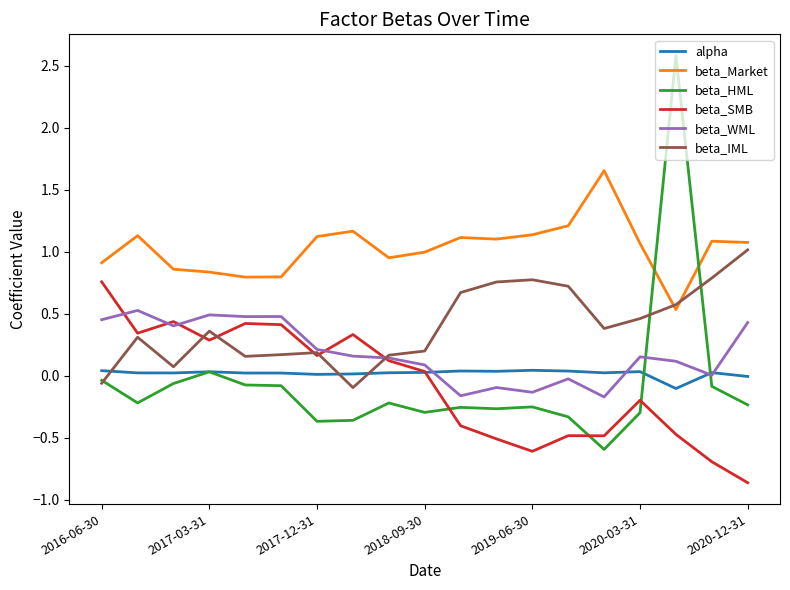

List the series in order of their peak value, highest first.

beta_HML, beta_Market, beta_IML, beta_SMB, beta_WML, alpha